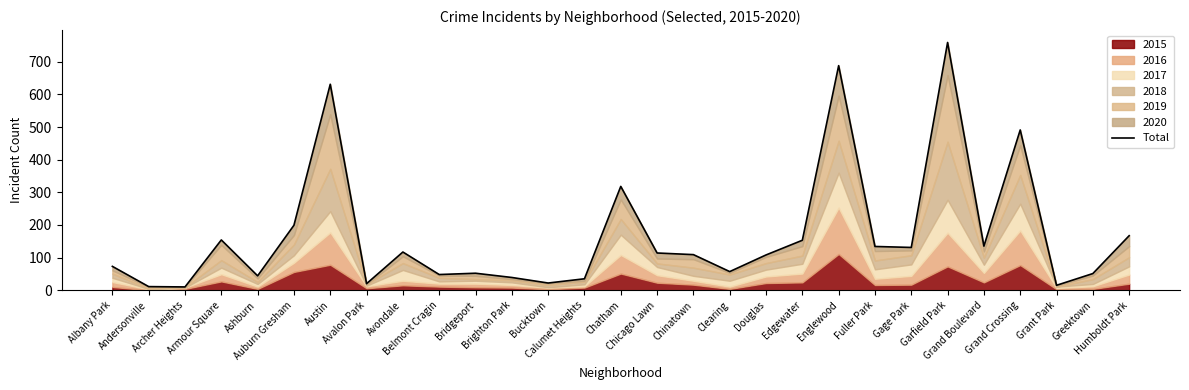

What is the maximum value shown in the chart?

759